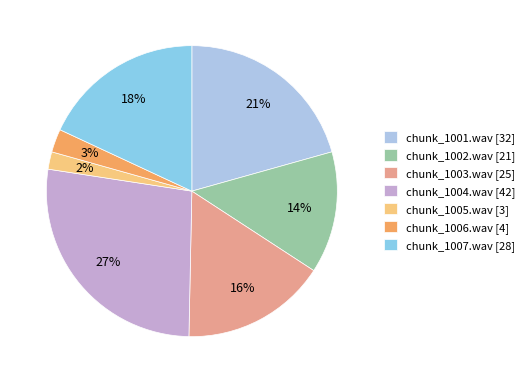

To the nearest percent, what portion does chunk_1006.wav represent?

3%